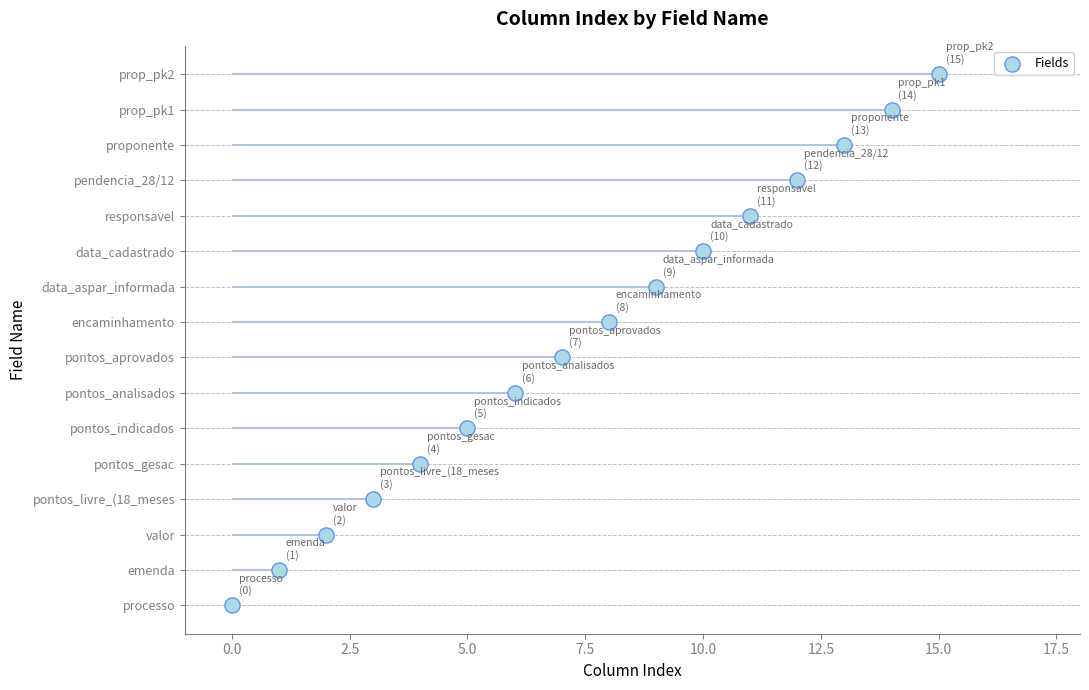

Approximately how many times larger is the value at 2.5 compared to 14?

0.1